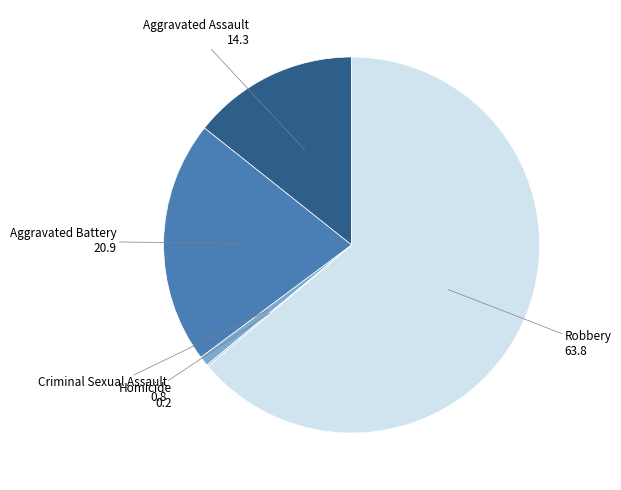

Between Aggravated Assault and Criminal Sexual Assault, which is larger?

Aggravated Assault